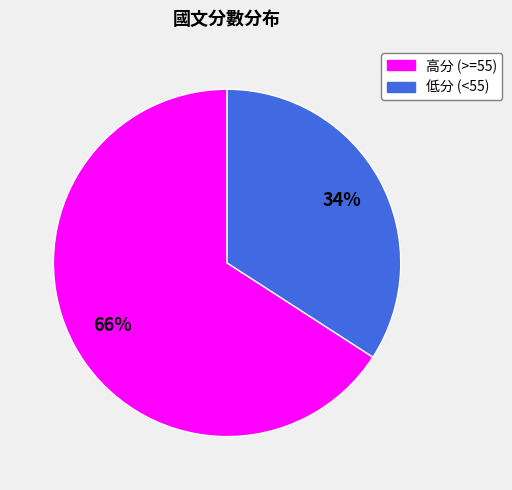

Does any single category account for the majority?

Yes